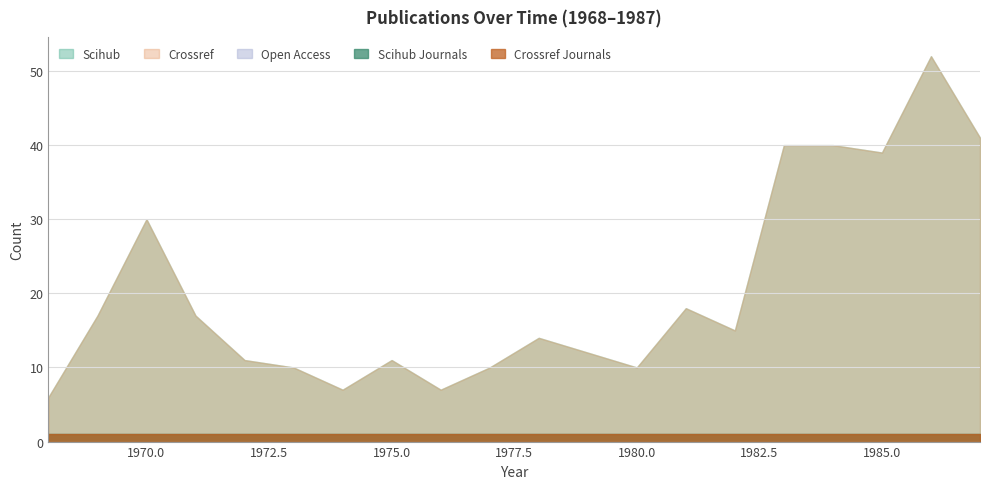

The value of crossref_journals at 1986 is 1. True or false?

True